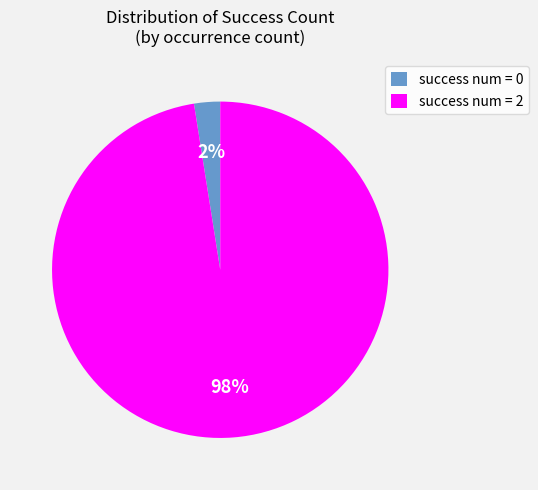

True or false: success num = 0 accounts for 2% of the total.

True